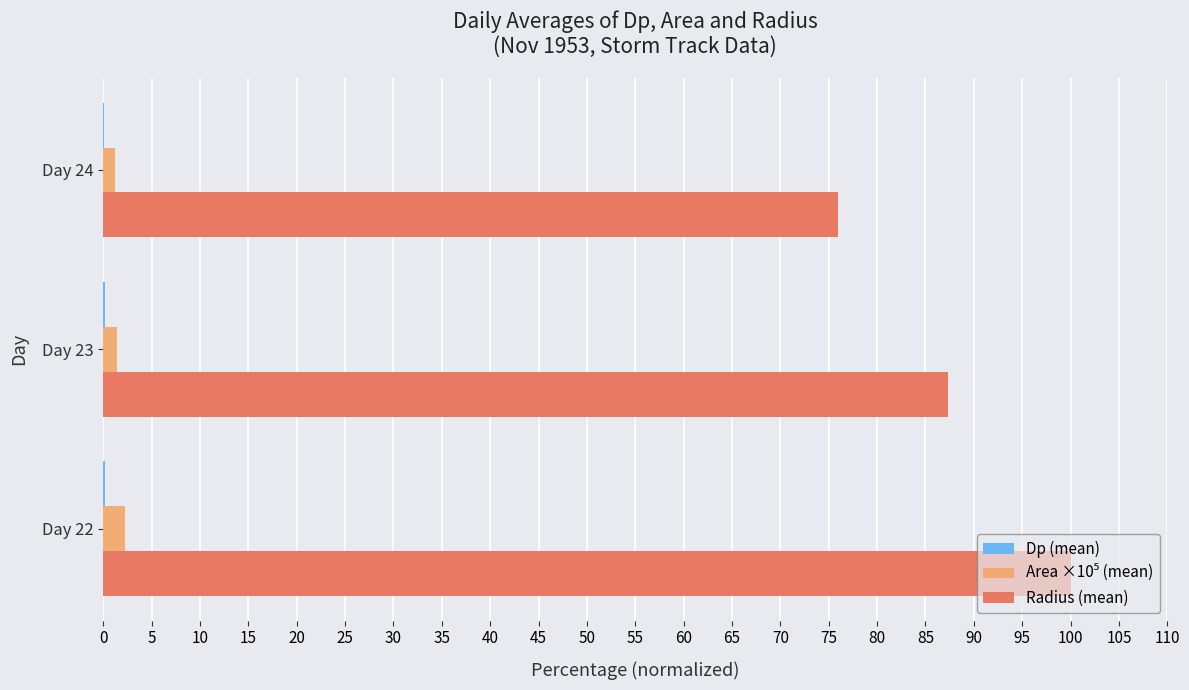

At which category is the sum across all series the highest?

Day 22